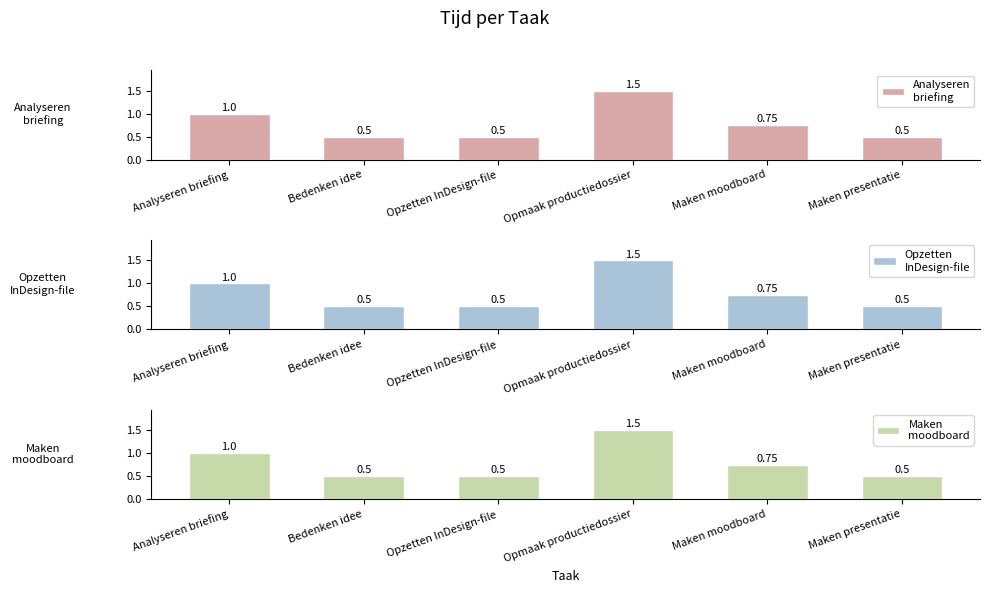

Reading right to left, extract all data points from this chart.

Analyseren
briefing: Maken presentatie=0.5	Maken moodboard=0.8	Opmaak productiedossier=1.5	Opzetten InDesign-file=0.5	Bedenken idee=0.5	Analyseren briefing=1.0
Opzetten
InDesign-file: Maken presentatie=0.5	Maken moodboard=0.8	Opmaak productiedossier=1.5	Opzetten InDesign-file=0.5	Bedenken idee=0.5	Analyseren briefing=1.0
Maken
moodboard: Maken presentatie=0.5	Maken moodboard=0.8	Opmaak productiedossier=1.5	Opzetten InDesign-file=0.5	Bedenken idee=0.5	Analyseren briefing=1.0